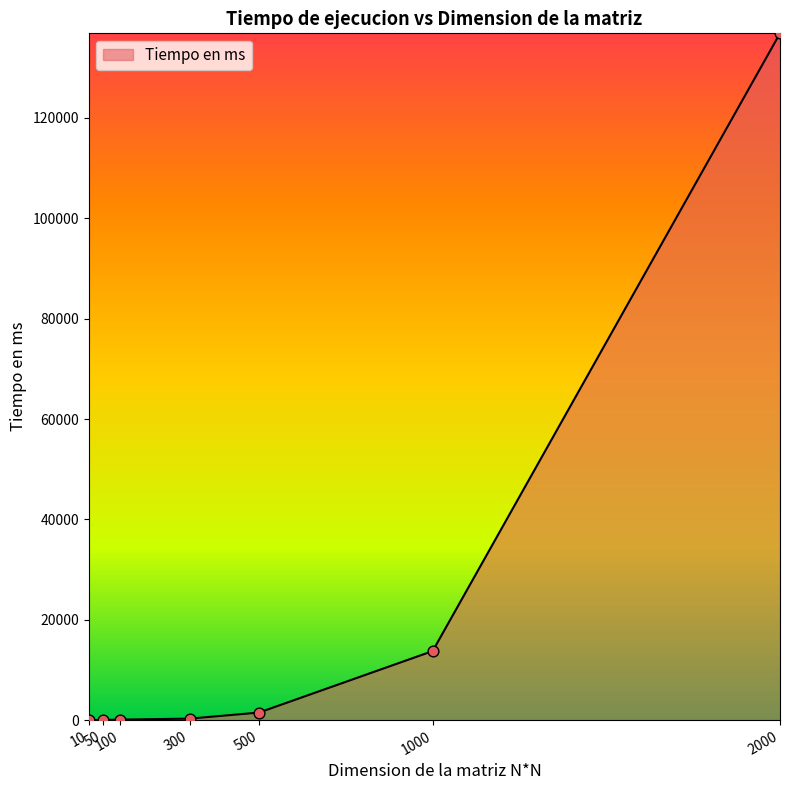

What is the average value?

21790